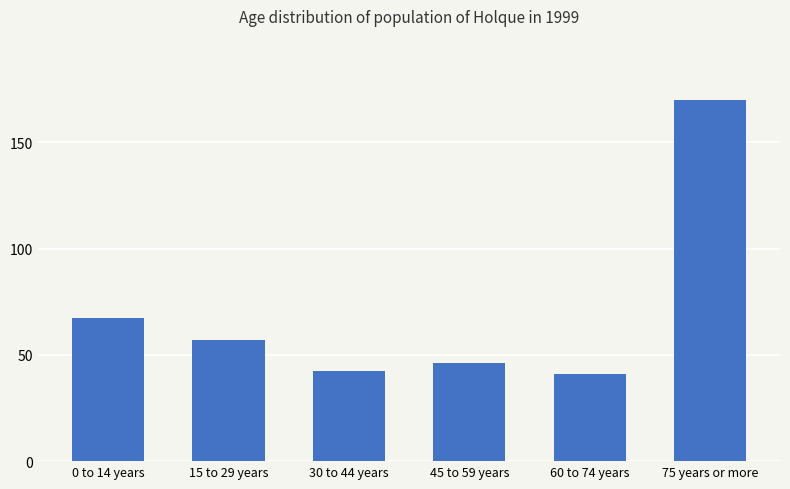

What is the label of the 1st bar from the left?

0 to 14 years